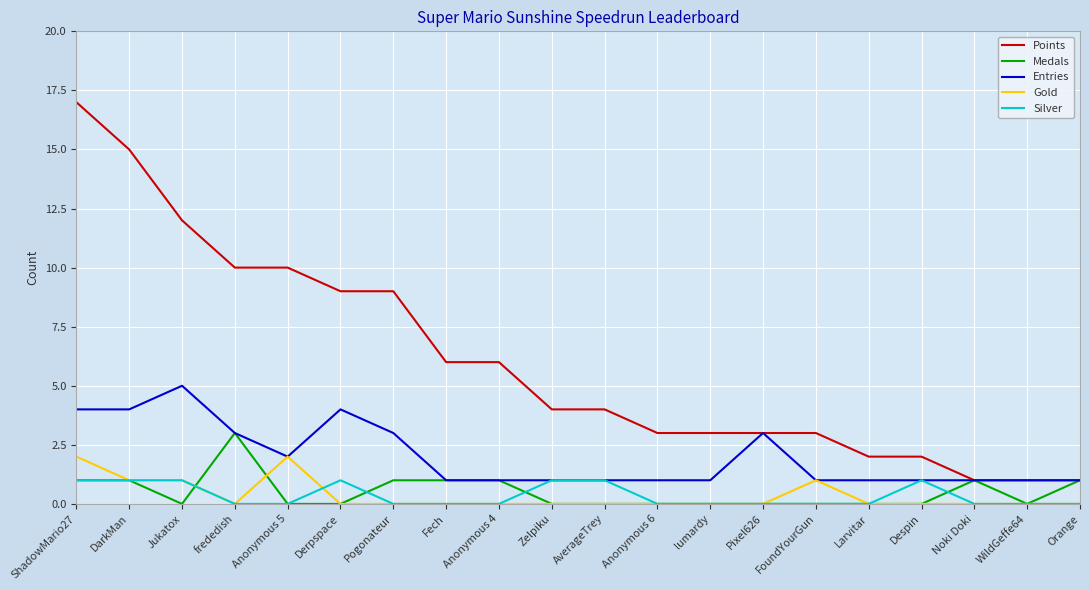

Reading right to left, list all the values displayed in this chart.

Points: Orange=1	WildGeffe64=1	Noki Doki=1	Despin=2	Larvitar=2	FoundYourGun=3	Pixel626=3	lumardy=3	Anonymous 6=3	AverageTrey=4	Zelpiku=4	Anonymous 4=6	Fech=6	Pogonateur=9	Derpspace=9	Anonymous 5=10	frededish=10	Jukatox=12	DarkMan=15	ShadowMario27=17
Medals: Orange=1	WildGeffe64=0	Noki Doki=1	Despin=0	Larvitar=0	FoundYourGun=0	Pixel626=0	lumardy=0	Anonymous 6=0	AverageTrey=0	Zelpiku=0	Anonymous 4=1	Fech=1	Pogonateur=1	Derpspace=0	Anonymous 5=0	frededish=3	Jukatox=0	DarkMan=1	ShadowMario27=1
Entries: Orange=1	WildGeffe64=1	Noki Doki=1	Despin=1	Larvitar=1	FoundYourGun=1	Pixel626=3	lumardy=1	Anonymous 6=1	AverageTrey=1	Zelpiku=1	Anonymous 4=1	Fech=1	Pogonateur=3	Derpspace=4	Anonymous 5=2	frededish=3	Jukatox=5	DarkMan=4	ShadowMario27=4
Gold: Orange=0	WildGeffe64=0	Noki Doki=0	Despin=0	Larvitar=0	FoundYourGun=1	Pixel626=0	lumardy=0	Anonymous 6=0	AverageTrey=0	Zelpiku=0	Anonymous 4=0	Fech=0	Pogonateur=0	Derpspace=0	Anonymous 5=2	frededish=0	Jukatox=1	DarkMan=1	ShadowMario27=2
Silver: Orange=0	WildGeffe64=0	Noki Doki=0	Despin=1	Larvitar=0	FoundYourGun=0	Pixel626=0	lumardy=0	Anonymous 6=0	AverageTrey=1	Zelpiku=1	Anonymous 4=0	Fech=0	Pogonateur=0	Derpspace=1	Anonymous 5=0	frededish=0	Jukatox=1	DarkMan=1	ShadowMario27=1